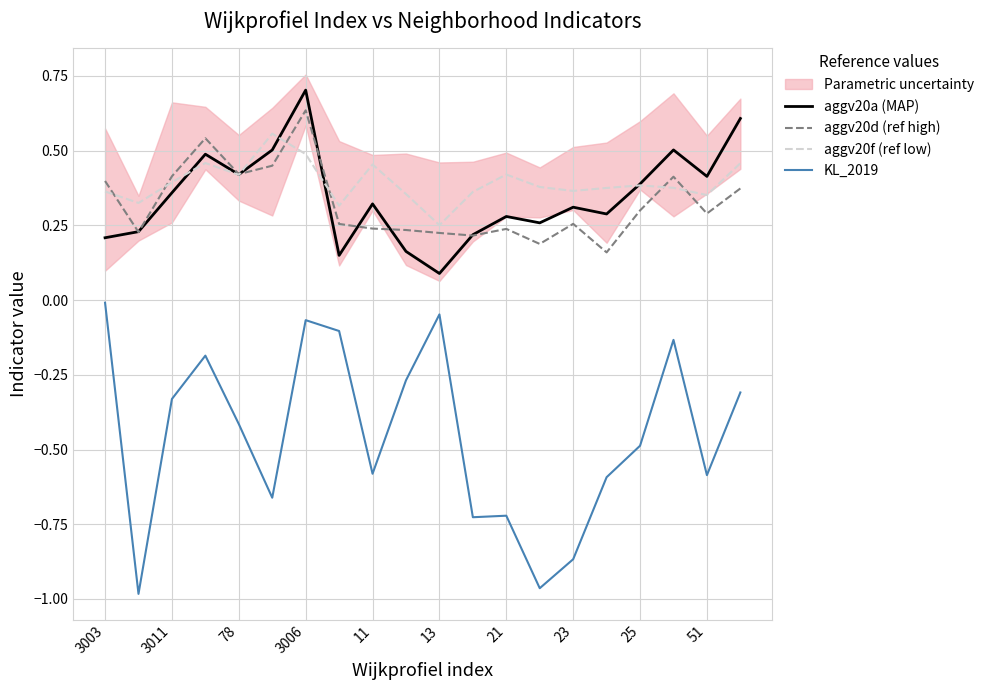

Count the number of categories in the chart.

20